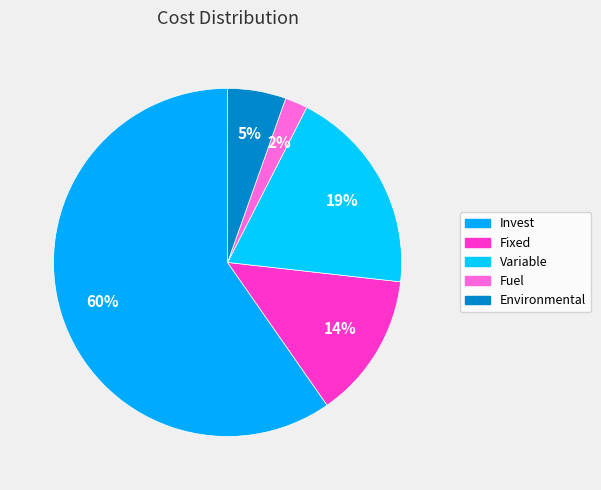

To the nearest percent, what is the average slice percentage?

20%